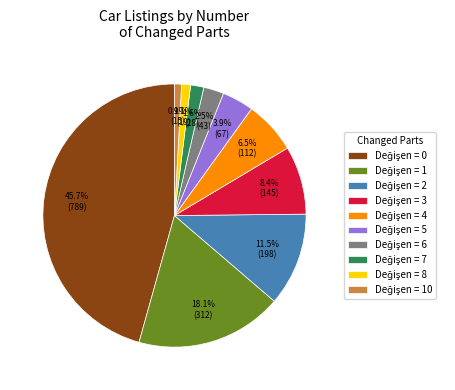

How many slices are in this pie chart?

10